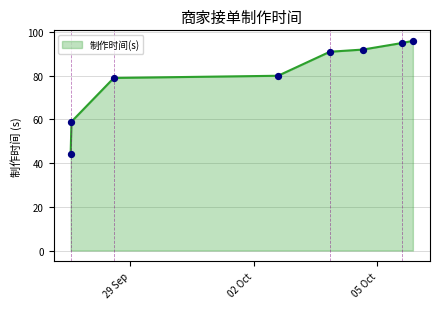

What is the minimum value shown in the chart?

44